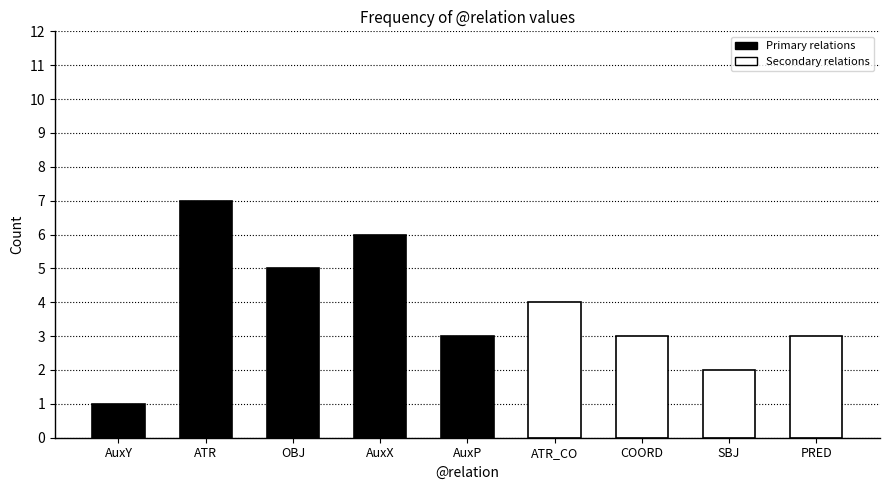

Are the bars grouped side by side (vs. stacked)?

No